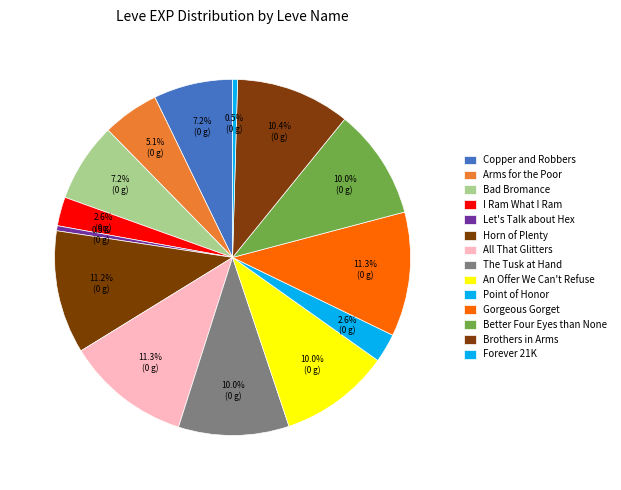

How many segments does this pie chart have?

14